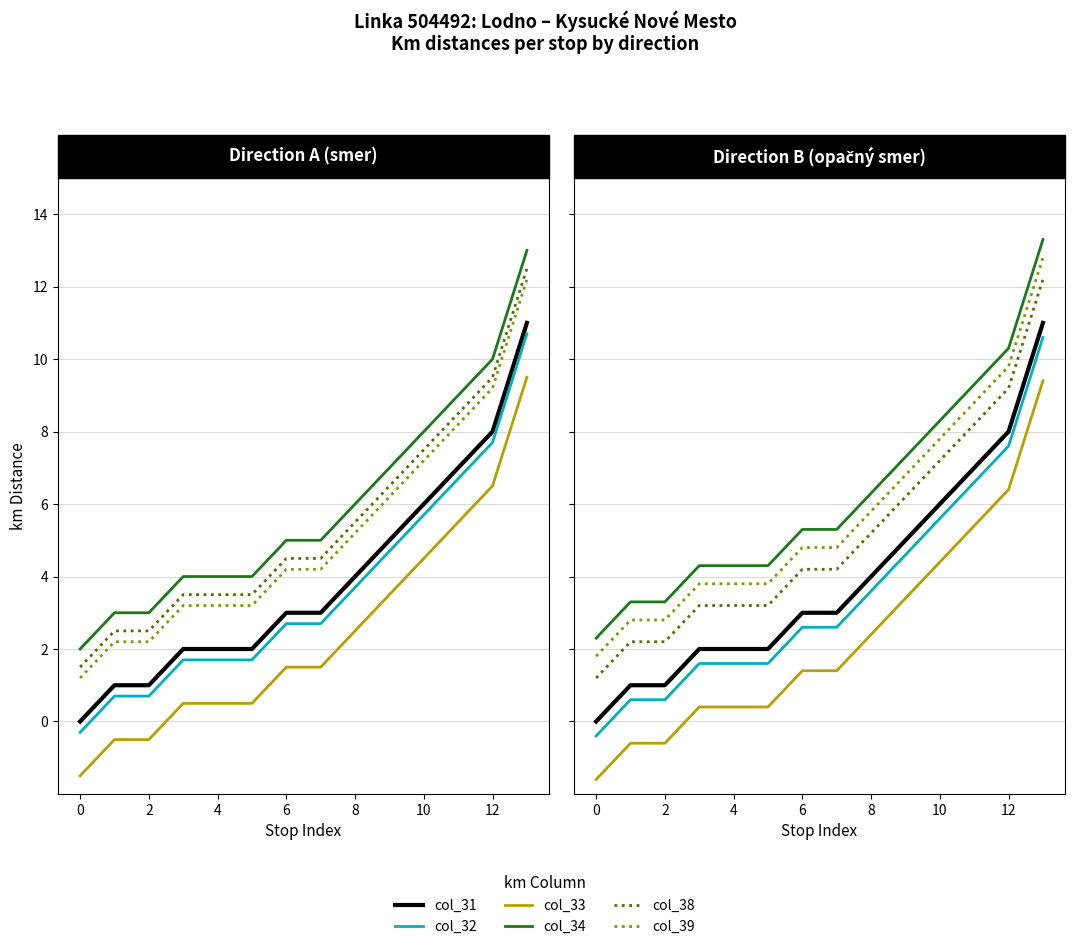

Reading right to left, what are all the values shown in this chart?

col_31: 11.0	8.0	7.0	6.0	5.0	4.0	3.0	3.0	2.0	2.0	2.0	1.0	1.0	0.0
col_32: 10.6	7.6	6.6	5.6	4.6	3.6	2.6	2.6	1.6	1.6	1.6	0.6	0.6	-0.4
col_33: 9.4	6.4	5.4	4.4	3.4	2.4	1.4	1.4	0.4	0.4	0.4	-0.6	-0.6	-1.6
col_34: 13.3	10.3	9.3	8.3	7.3	6.3	5.3	5.3	4.3	4.3	4.3	3.3	3.3	2.3
col_38: 12.2	9.2	8.2	7.2	6.2	5.2	4.2	4.2	3.2	3.2	3.2	2.2	2.2	1.2
col_39: 12.8	9.8	8.8	7.8	6.8	5.8	4.8	4.8	3.8	3.8	3.8	2.8	2.8	1.8